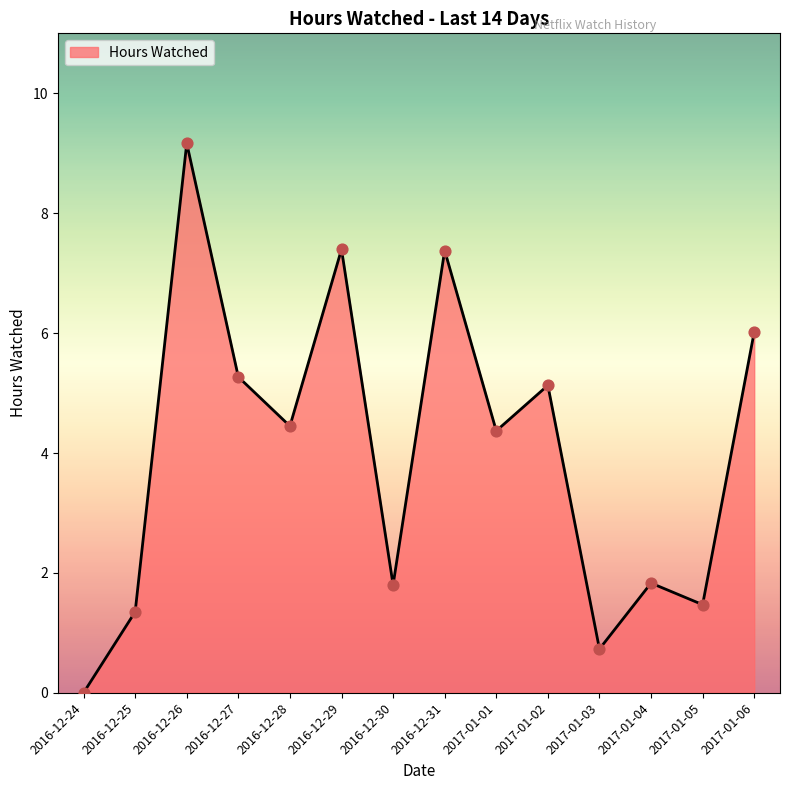

Between 2016-12-27 and 2016-12-26, which is larger?

2016-12-26